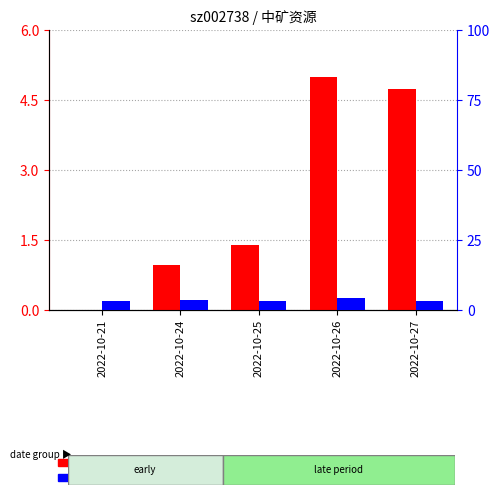

What is the difference between the highest and lowest values at 2022-10-24?

2.6